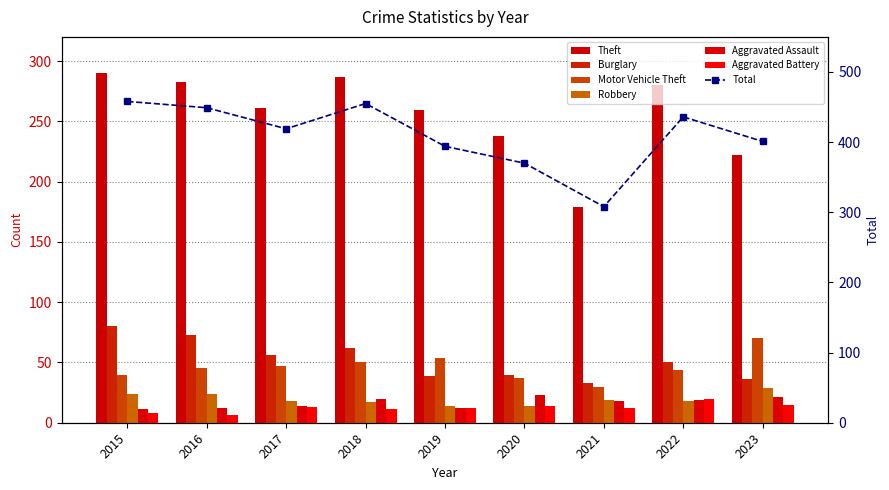

Reading left to right, what are all the values shown in this chart?

Theft: 2015=290	2016=283	2017=261	2018=287	2019=259	2020=238	2021=179	2022=280	2023=222
Burglary: 2015=80	2016=73	2017=56	2018=62	2019=39	2020=40	2021=33	2022=50	2023=36
Motor Vehicle Theft: 2015=40	2016=45	2017=47	2018=50	2019=54	2020=37	2021=30	2022=44	2023=70
Robbery: 2015=24	2016=24	2017=18	2018=17	2019=14	2020=14	2021=19	2022=18	2023=29
Aggravated Assault: 2015=11	2016=12	2017=14	2018=20	2019=12	2020=23	2021=18	2022=19	2023=21
Aggravated Battery: 2015=8	2016=6	2017=13	2018=11	2019=12	2020=14	2021=12	2022=20	2023=15